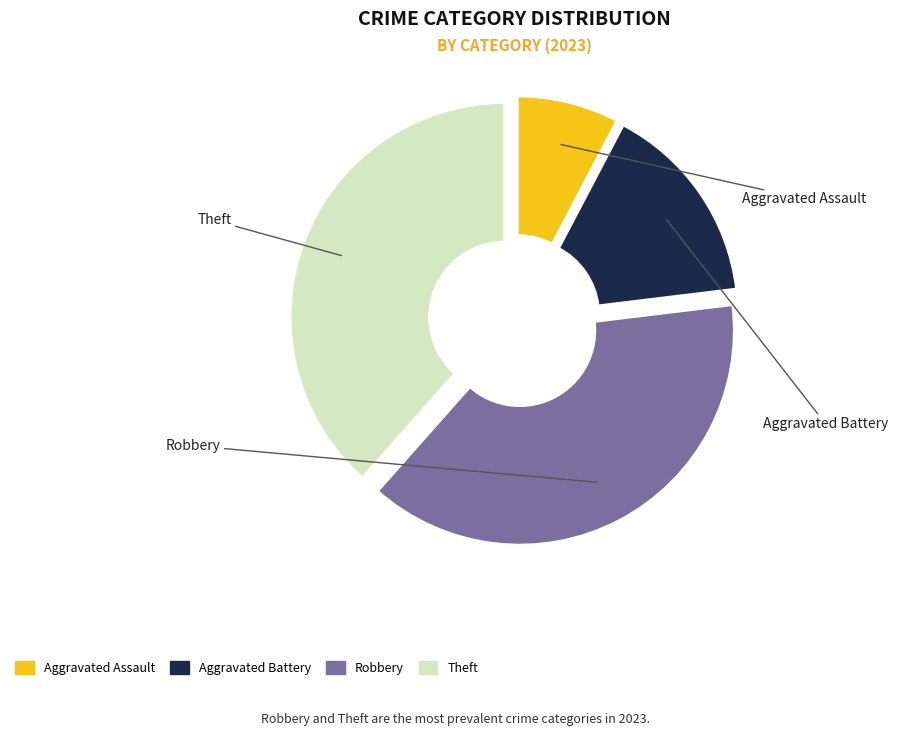

Which slice is the smallest?

Aggravated Assault